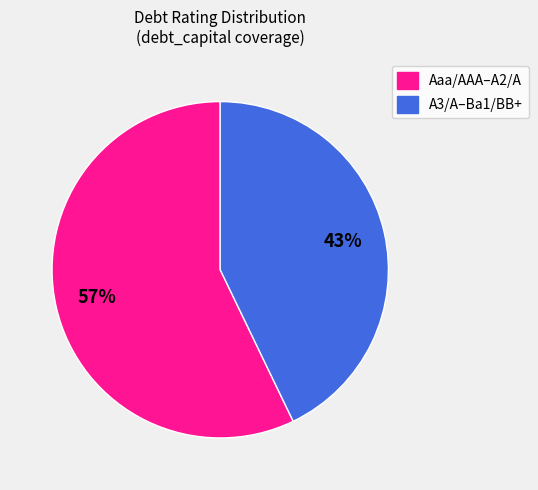

To the nearest percent, what is the difference between the largest and smallest slice percentages?

14%